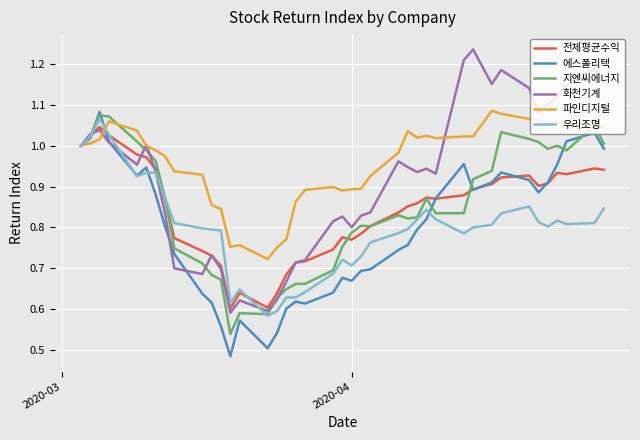

Which series has the largest range (max minus min)?

화천기계